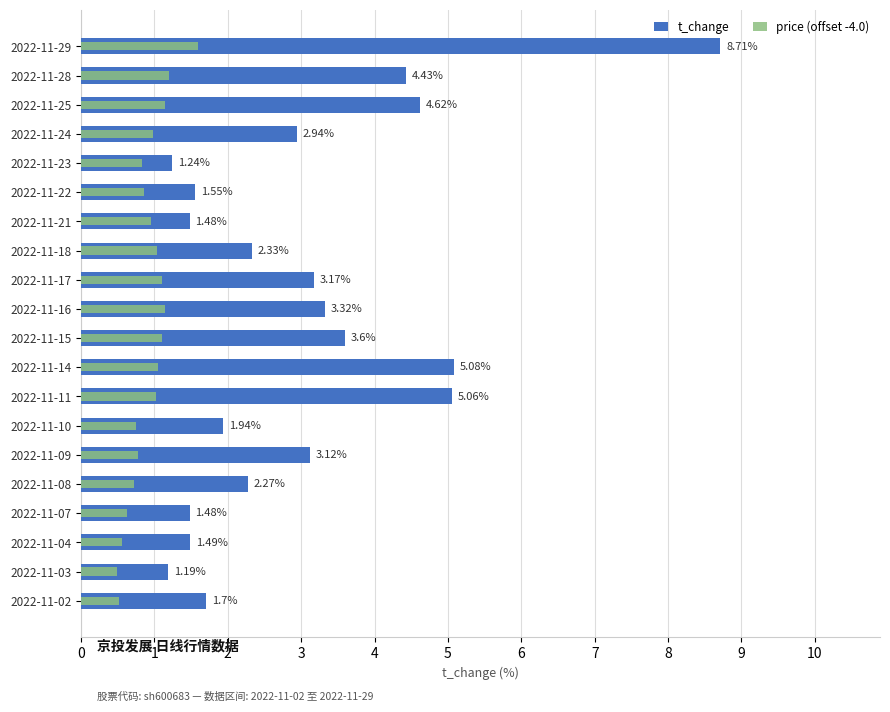

Rank the series by their average value, from lowest to highest.

price (offset -4.0), t_change